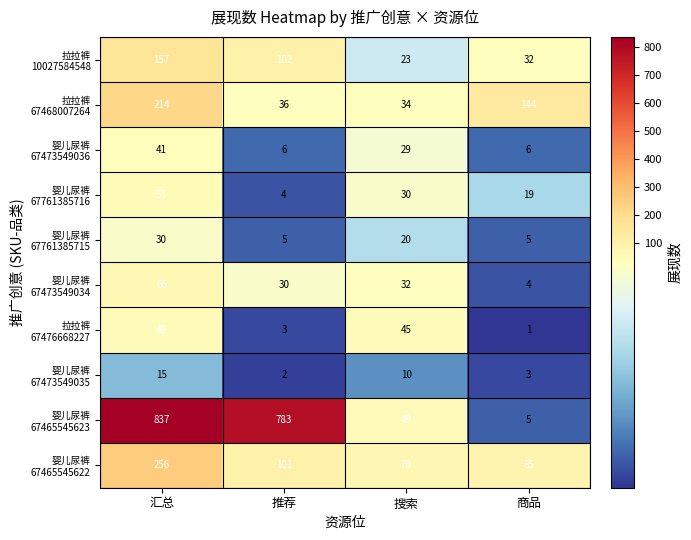

What is the greatest value displayed?

837